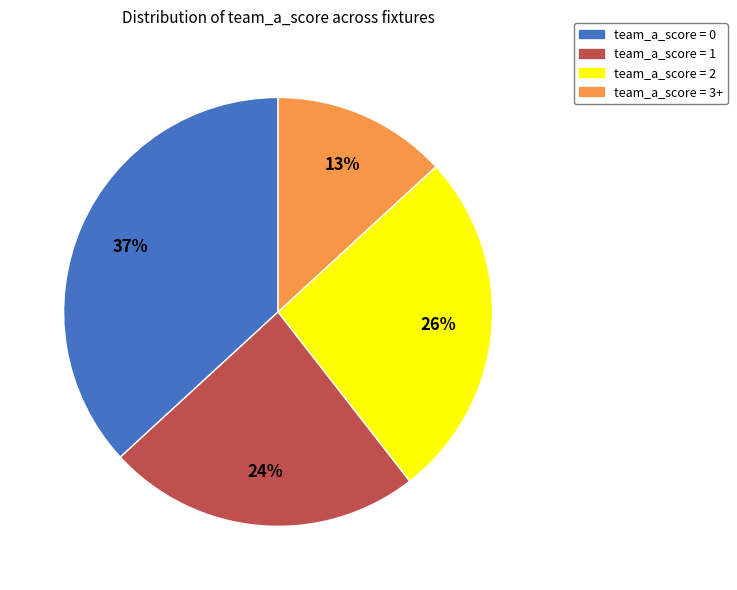

To the nearest percent, what is the average slice percentage?

25%